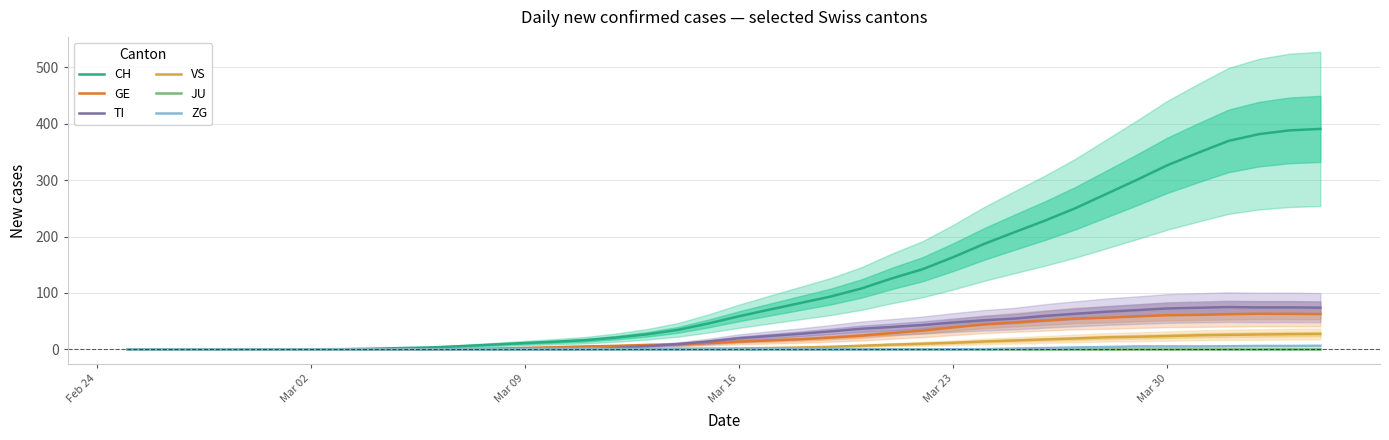

True or false: CH and JU intersect in this chart.

False